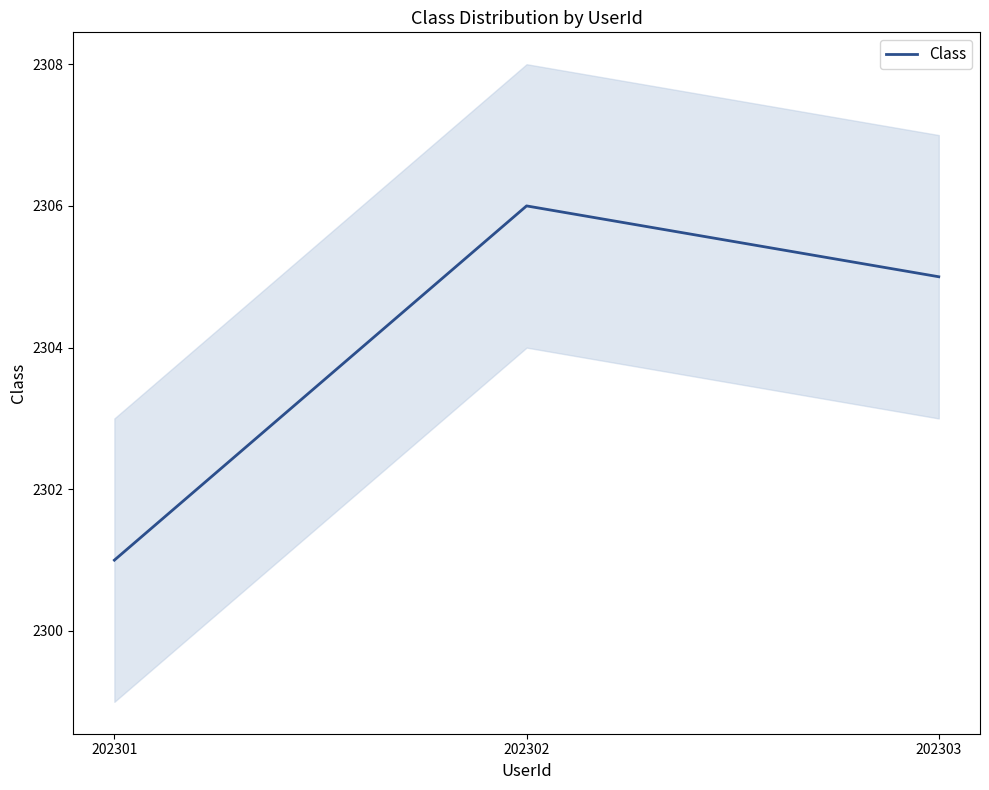

At which category does the chart reach its peak across all series?

202302